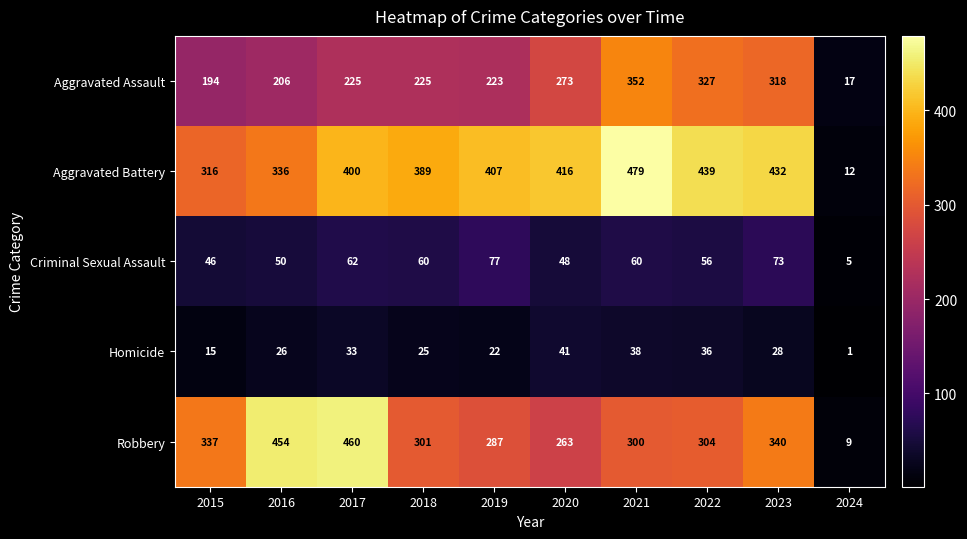

Which category has the highest value in the Aggravated Assault series?

2021